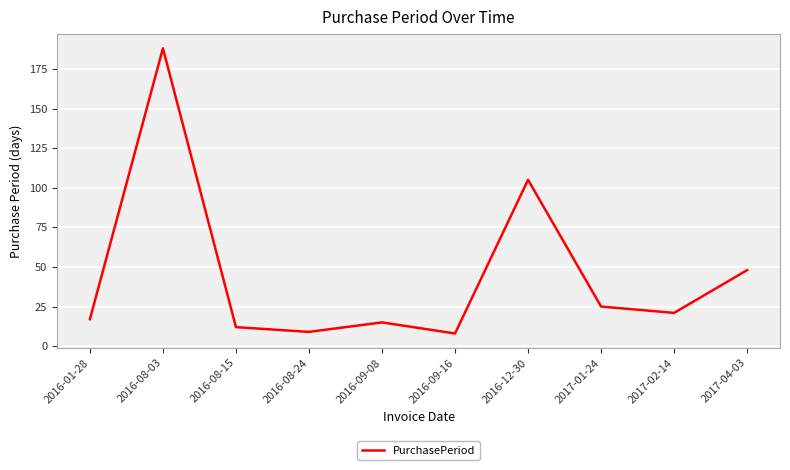

Does the chart have visible grid lines?

Yes